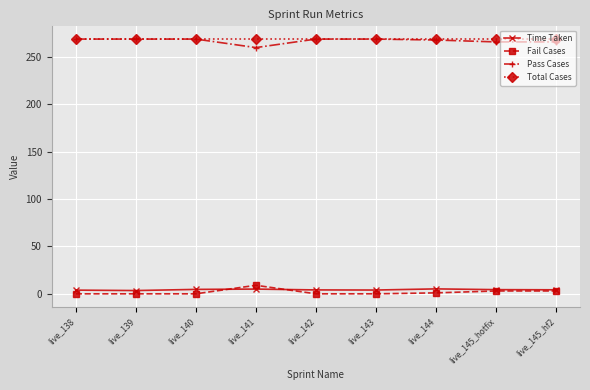

True or false: Time Taken and Pass Cases cross at least once.

False